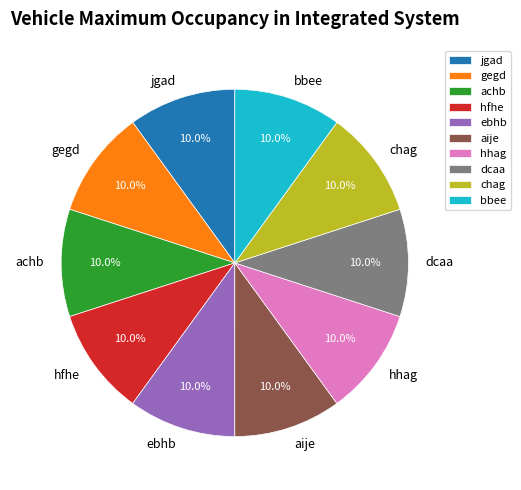

Does dcaa account for over 50% of the chart?

No